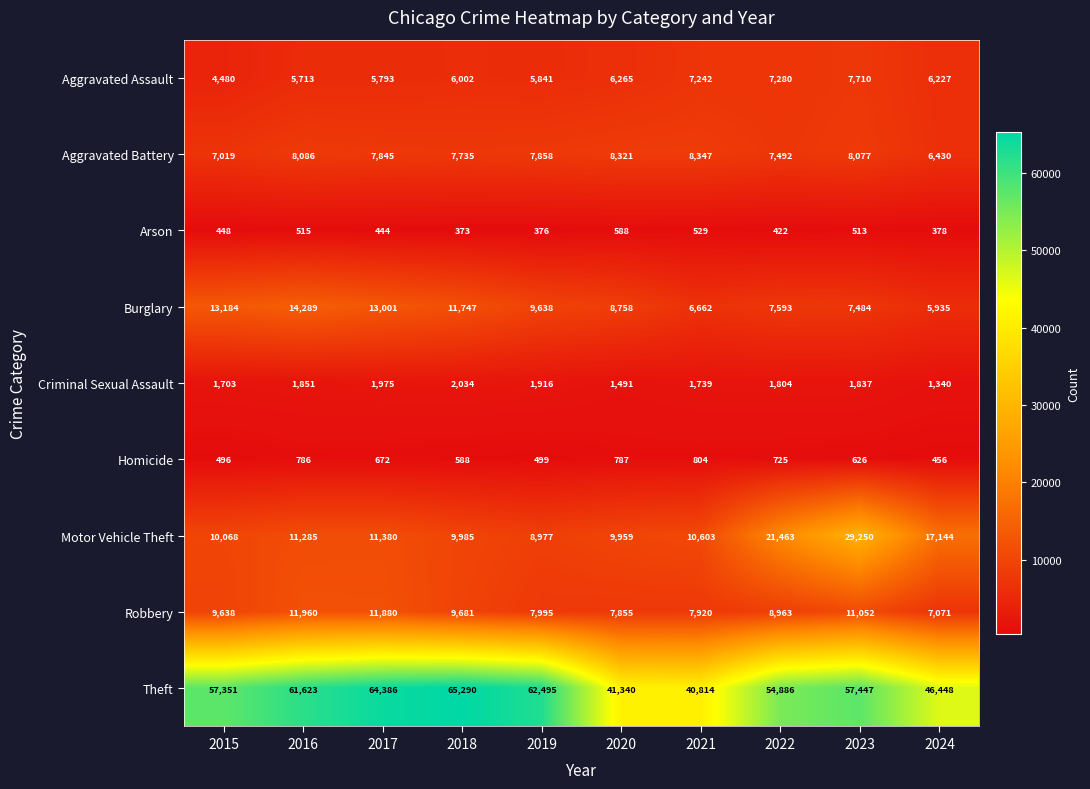

How many data points does each series have?

10